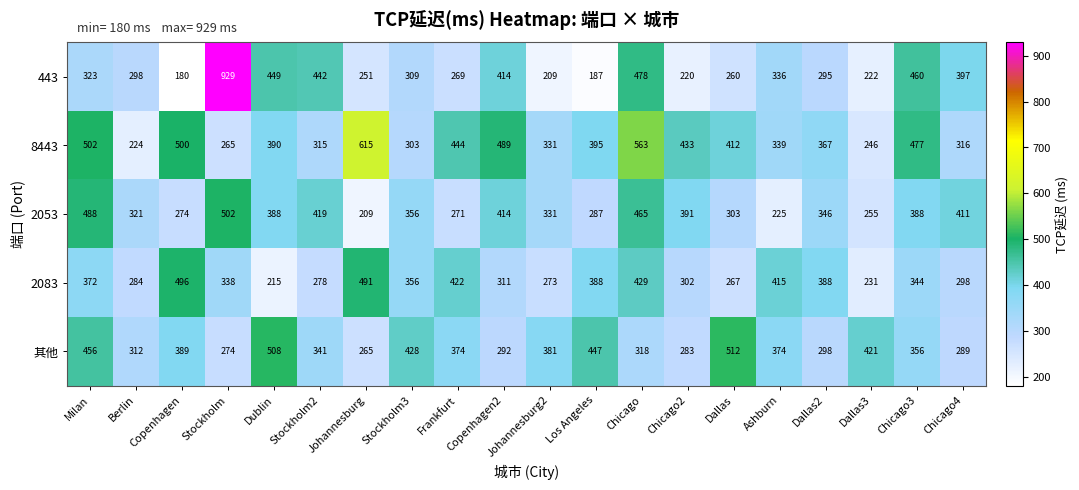

Count the number of categories in the chart.

20